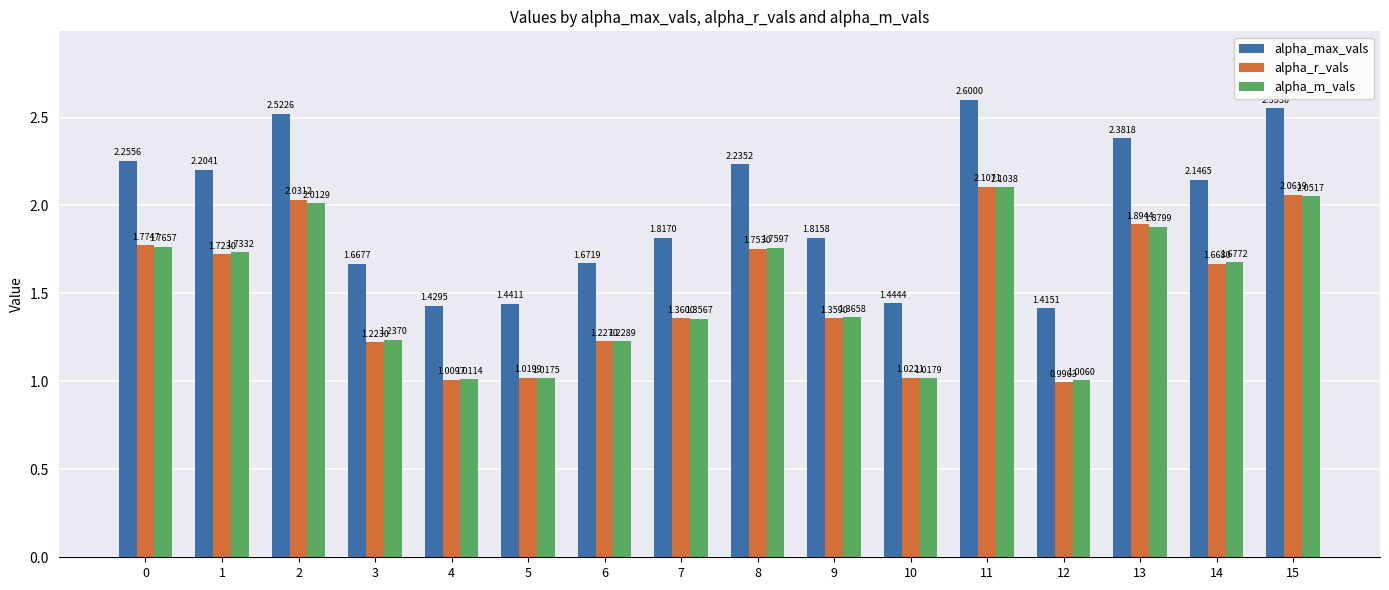

At how many categories does at least one series exceed 1?

16